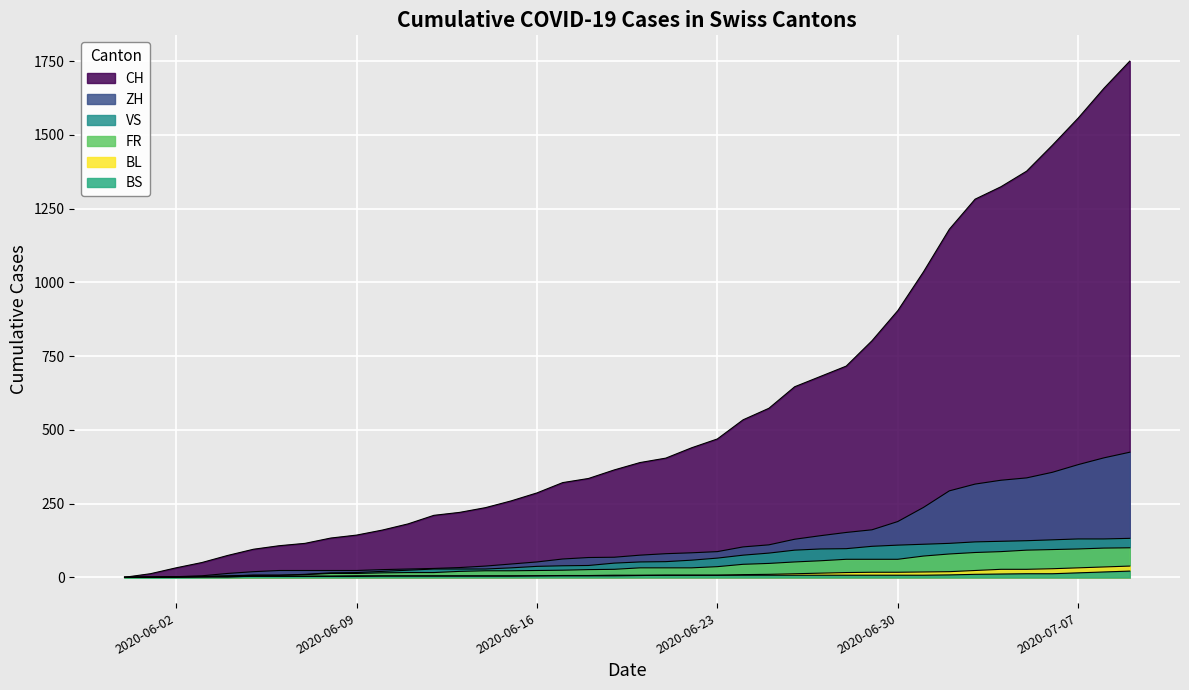

Reading left to right, what are all the values shown in this chart?

CH: 2020-05-31=0	2020-06-01=12	2020-06-02=32	2020-06-03=50	2020-06-04=74	2020-06-05=95	2020-06-06=107	2020-06-07=115	2020-06-08=133	2020-06-09=143	2020-06-10=160	2020-06-11=181	2020-06-12=210	2020-06-13=220	2020-06-14=236	2020-06-15=259	2020-06-16=286	2020-06-17=321	2020-06-18=335	2020-06-19=364	2020-06-20=389	2020-06-21=404	2020-06-22=439	2020-06-23=469	2020-06-24=534	2020-06-25=573	2020-06-26=646	2020-06-27=681	2020-06-28=716	2020-06-29=802	2020-06-30=904	2020-07-01=1036	2020-07-02=1180	2020-07-03=1282	2020-07-04=1324	2020-07-05=1377	2020-07-06=1465	2020-07-07=1557	2020-07-08=1658	2020-07-09=1750
ZH: 2020-05-31=0	2020-06-01=0	2020-06-02=2	2020-06-03=5	2020-06-04=13	2020-06-05=19	2020-06-06=23	2020-06-07=23	2020-06-08=23	2020-06-09=23	2020-06-10=26	2020-06-11=28	2020-06-12=30	2020-06-13=33	2020-06-14=38	2020-06-15=45	2020-06-16=52	2020-06-17=62	2020-06-18=67	2020-06-19=68	2020-06-20=75	2020-06-21=80	2020-06-22=83	2020-06-23=87	2020-06-24=103	2020-06-25=110	2020-06-26=129	2020-06-27=141	2020-06-28=152	2020-06-29=161	2020-06-30=189	2020-07-01=237	2020-07-02=293	2020-07-03=316	2020-07-04=329	2020-07-05=337	2020-07-06=356	2020-07-07=382	2020-07-08=405	2020-07-09=424
VS: 2020-05-31=0	2020-06-01=1	2020-06-02=2	2020-06-03=2	2020-06-04=4	2020-06-05=7	2020-06-06=7	2020-06-07=10	2020-06-08=15	2020-06-09=16	2020-06-10=20	2020-06-11=24	2020-06-12=28	2020-06-13=28	2020-06-14=28	2020-06-15=32	2020-06-16=37	2020-06-17=39	2020-06-18=40	2020-06-19=48	2020-06-20=52	2020-06-21=53	2020-06-22=58	2020-06-23=65	2020-06-24=75	2020-06-25=82	2020-06-26=92	2020-06-27=96	2020-06-28=97	2020-06-29=105	2020-06-30=109	2020-07-01=112	2020-07-02=115	2020-07-03=120	2020-07-04=122	2020-07-05=124	2020-07-06=127	2020-07-07=130	2020-07-08=130	2020-07-09=132
FR: 2020-05-31=0	2020-06-01=0	2020-06-02=2	2020-06-03=3	2020-06-04=5	2020-06-05=7	2020-06-06=7	2020-06-07=9	2020-06-08=13	2020-06-09=13	2020-06-10=15	2020-06-11=16	2020-06-12=16	2020-06-13=20	2020-06-14=22	2020-06-15=22	2020-06-16=23	2020-06-17=24	2020-06-18=26	2020-06-19=27	2020-06-20=32	2020-06-21=32	2020-06-22=32	2020-06-23=36	2020-06-24=44	2020-06-25=47	2020-06-26=52	2020-06-27=56	2020-06-28=61	2020-06-29=61	2020-06-30=61	2020-07-01=72	2020-07-02=79	2020-07-03=84	2020-07-04=87	2020-07-05=92	2020-07-06=94	2020-07-07=96	2020-07-08=99	2020-07-09=100
BL: 2020-05-31=0	2020-06-01=1	2020-06-02=1	2020-06-03=2	2020-06-04=2	2020-06-05=3	2020-06-06=3	2020-06-07=3	2020-06-08=3	2020-06-09=3	2020-06-10=4	2020-06-11=4	2020-06-12=4	2020-06-13=4	2020-06-14=4	2020-06-15=4	2020-06-16=5	2020-06-17=5	2020-06-18=5	2020-06-19=5	2020-06-20=6	2020-06-21=7	2020-06-22=7	2020-06-23=7	2020-06-24=9	2020-06-25=10	2020-06-26=12	2020-06-27=14	2020-06-28=16	2020-06-29=17	2020-06-30=17	2020-07-01=18	2020-07-02=19	2020-07-03=23	2020-07-04=27	2020-07-05=27	2020-07-06=29	2020-07-07=32	2020-07-08=35	2020-07-09=38
BS: 2020-05-31=0	2020-06-01=0	2020-06-02=0	2020-06-03=1	2020-06-04=1	2020-06-05=4	2020-06-06=4	2020-06-07=4	2020-06-08=4	2020-06-09=5	2020-06-10=5	2020-06-11=5	2020-06-12=5	2020-06-13=5	2020-06-14=5	2020-06-15=5	2020-06-16=5	2020-06-17=6	2020-06-18=6	2020-06-19=7	2020-06-20=7	2020-06-21=7	2020-06-22=7	2020-06-23=7	2020-06-24=7	2020-06-25=7	2020-06-26=7	2020-06-27=7	2020-06-28=7	2020-06-29=7	2020-06-30=7	2020-07-01=7	2020-07-02=8	2020-07-03=10	2020-07-04=11	2020-07-05=12	2020-07-06=12	2020-07-07=15	2020-07-08=18	2020-07-09=21